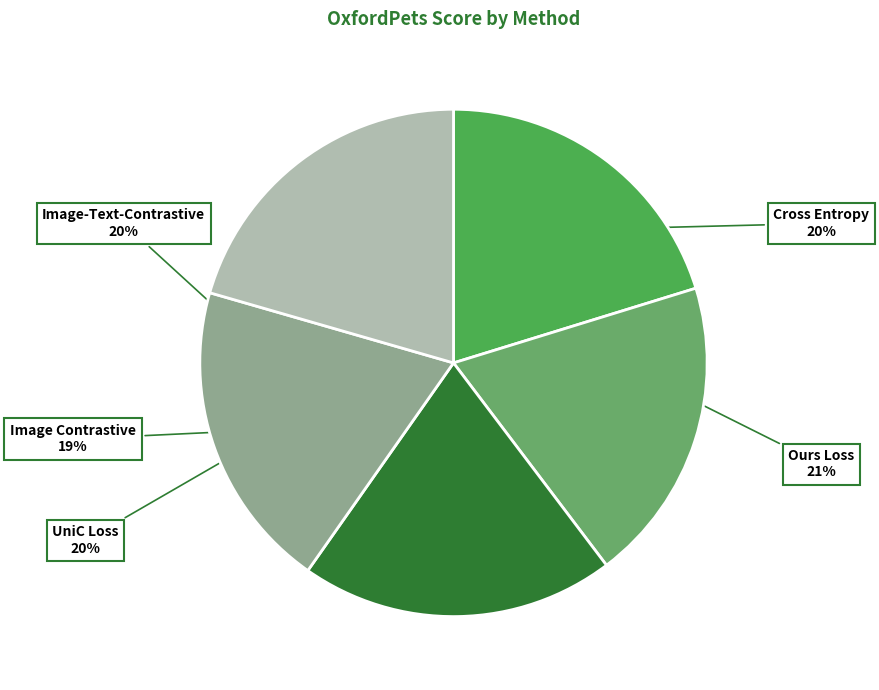

To the nearest percent, what is the average slice percentage?

20%